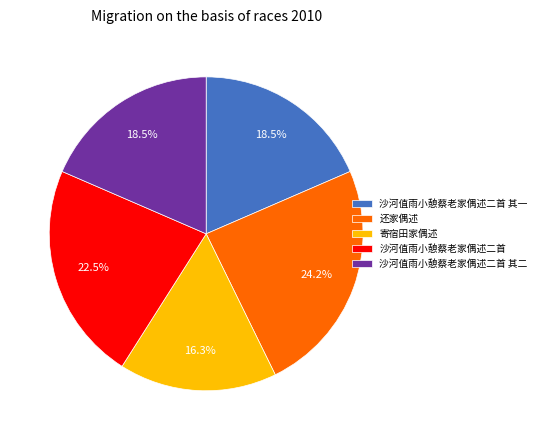

The 寄宿田家偶述 slice represents 5% of the pie. True or false?

False